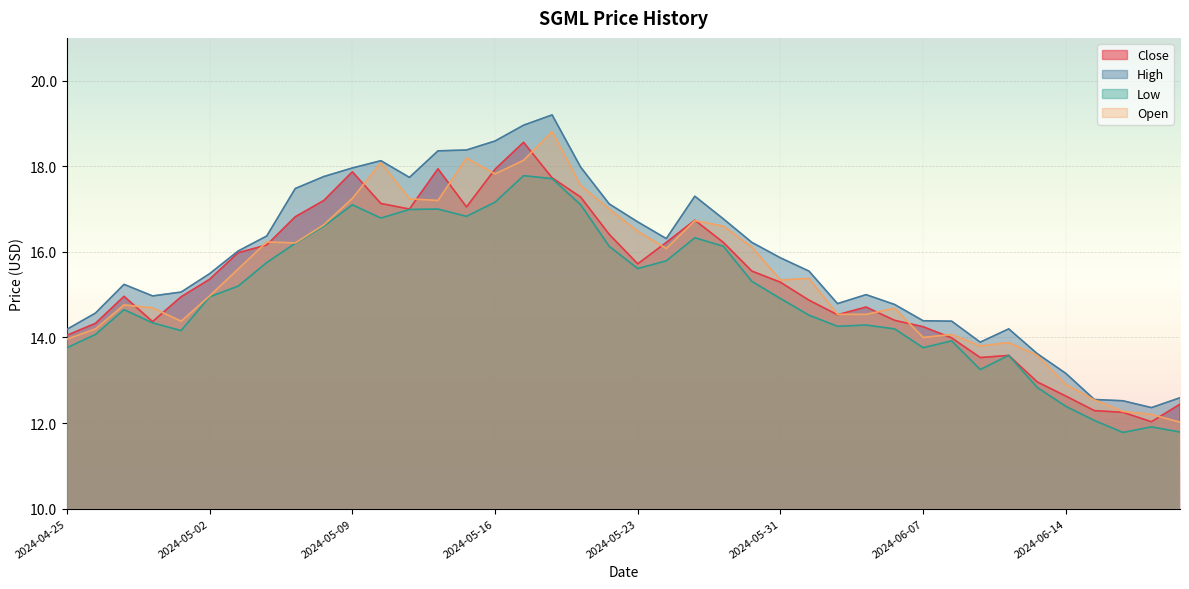

Does the chart display data point markers on the line(s)?

No